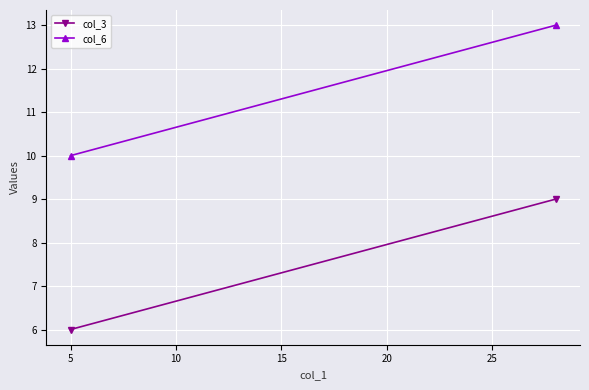

What is the difference between the maximum and minimum values in the col_6 series?

3